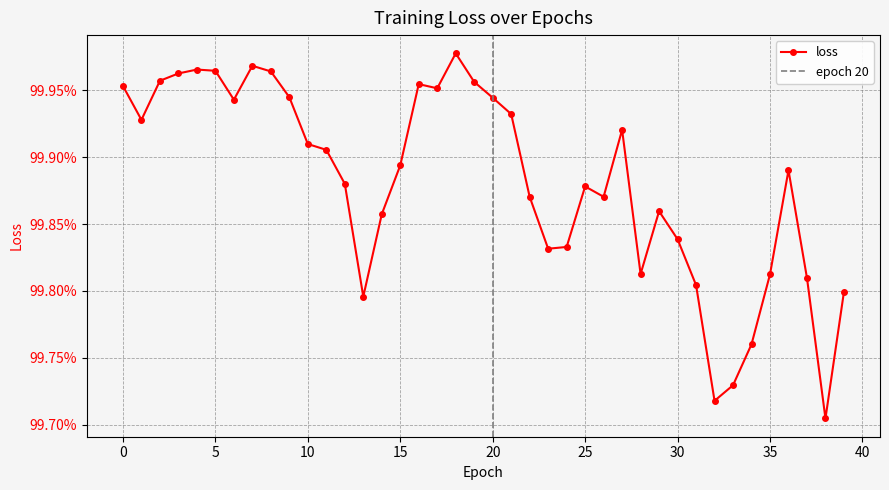

Is it true that the value at 19 is 0.7?

False